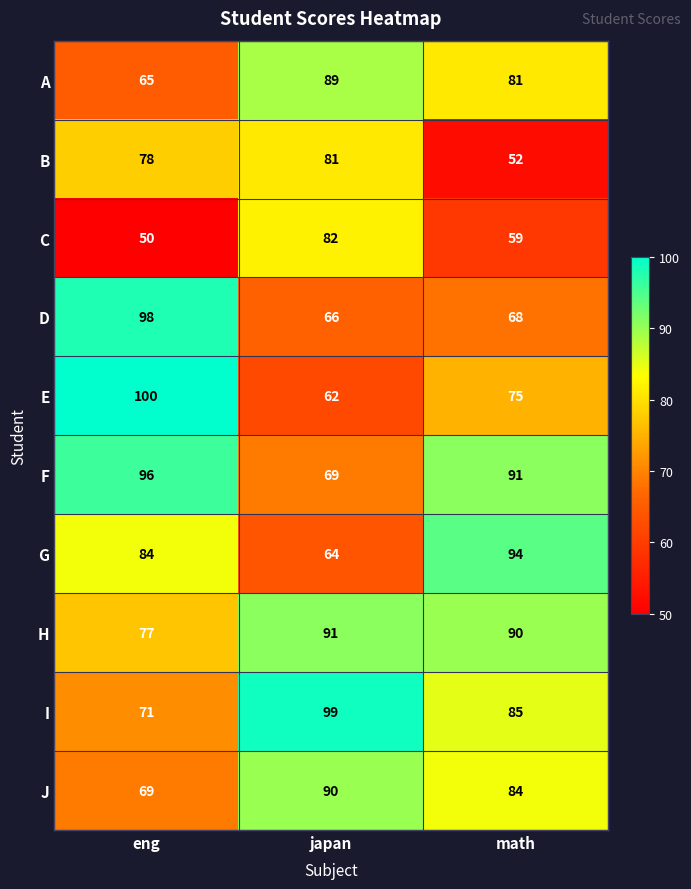

The G series shows 43 at math. True or false?

False